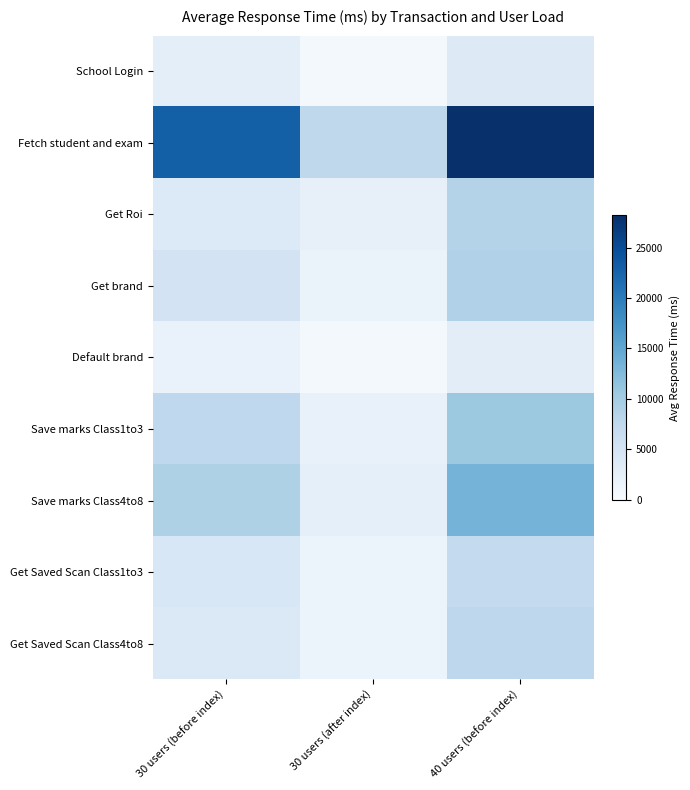

Reading left to right, extract all data points from this chart.

School Login: 30 users (before index)=2698	30 users (after index)=505	40 users (before index)=3636
Fetch student and exam: 30 users (before index)=22937	30 users (after index)=7668	40 users (before index)=28190
Get Roi: 30 users (before index)=3852	30 users (after index)=2261	40 users (before index)=8645
Get brand: 30 users (before index)=5106	30 users (after index)=1805	40 users (before index)=8930
Default brand: 30 users (before index)=1971	30 users (after index)=568	40 users (before index)=2895
Save marks Class1to3: 30 users (before index)=7514	30 users (after index)=2064	40 users (before index)=10614
Save marks Class4to8: 30 users (before index)=9033	30 users (after index)=2501	40 users (before index)=13403
Get Saved Scan Class1to3: 30 users (before index)=4400	30 users (after index)=1474	40 users (before index)=7191
Get Saved Scan Class4to8: 30 users (before index)=3909	30 users (after index)=1451	40 users (before index)=7747